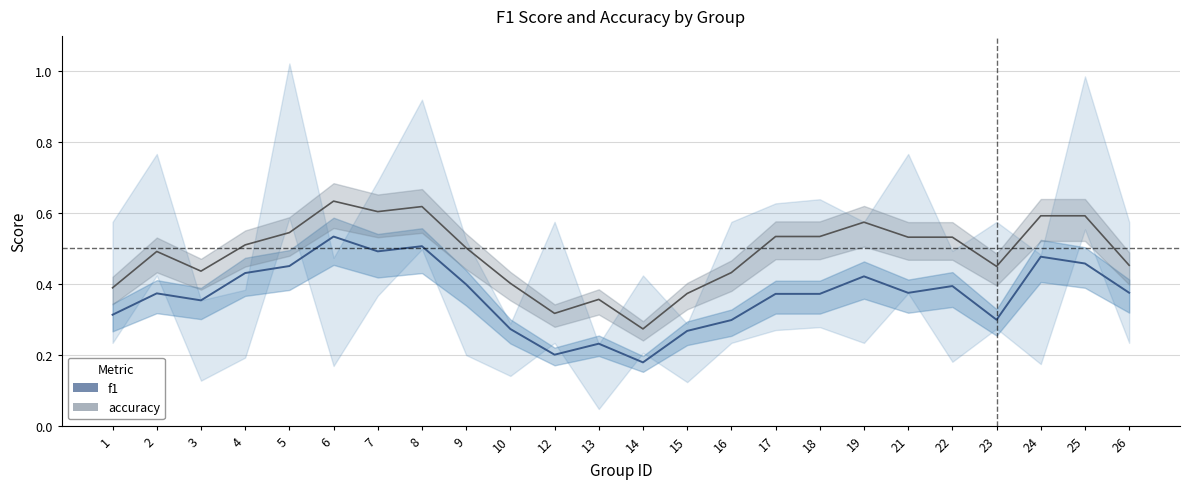

What is the spread (max minus min) of values at 21?

0.2